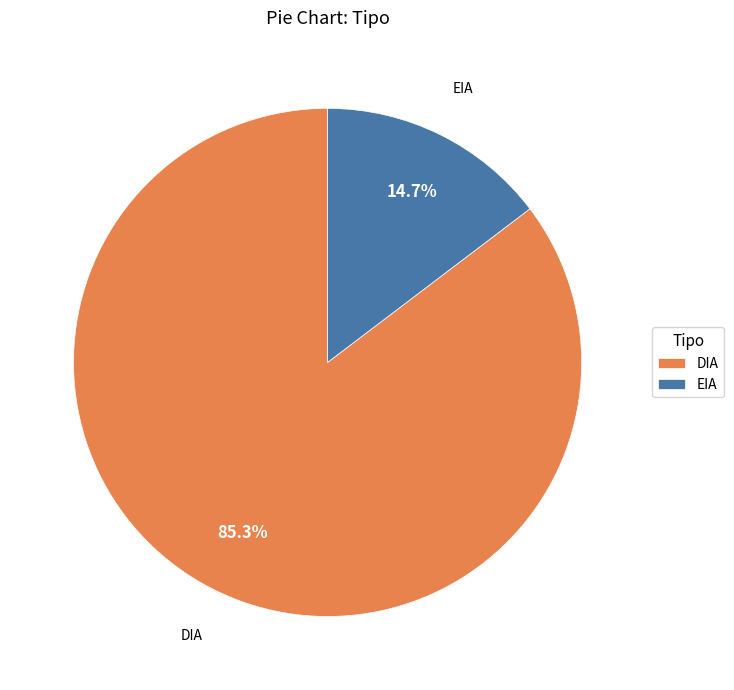

To the nearest percent, what percentage of the pie is EIA?

15%